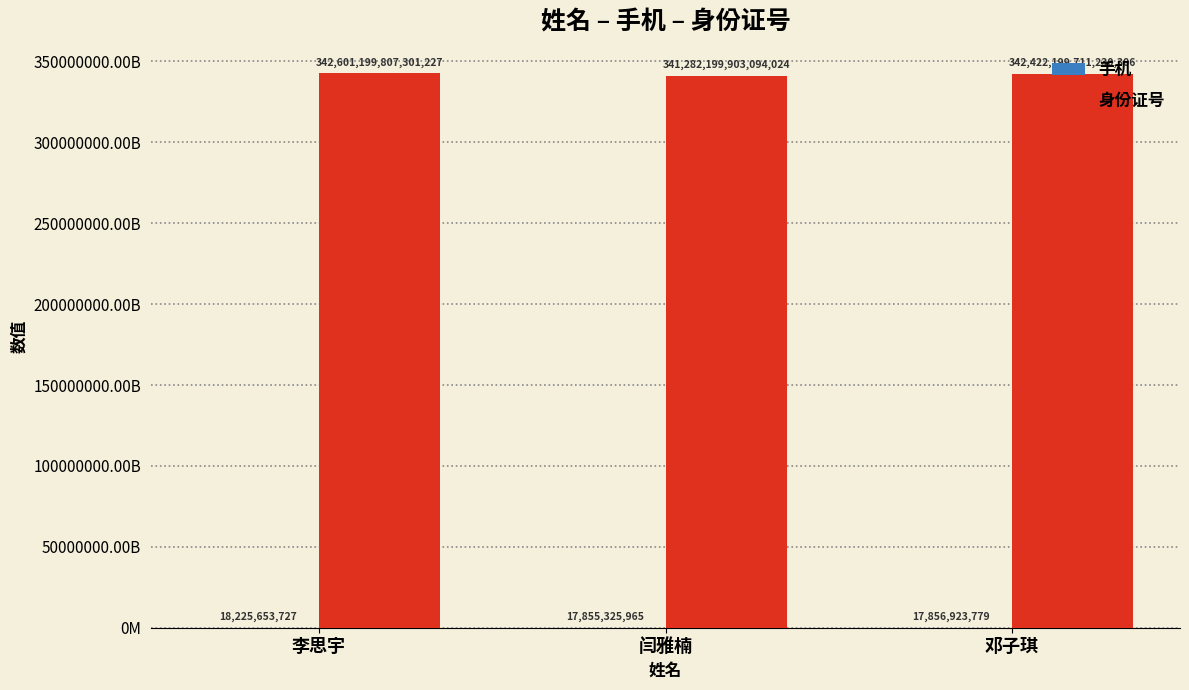

Which category has the highest value across all series?

李思宇